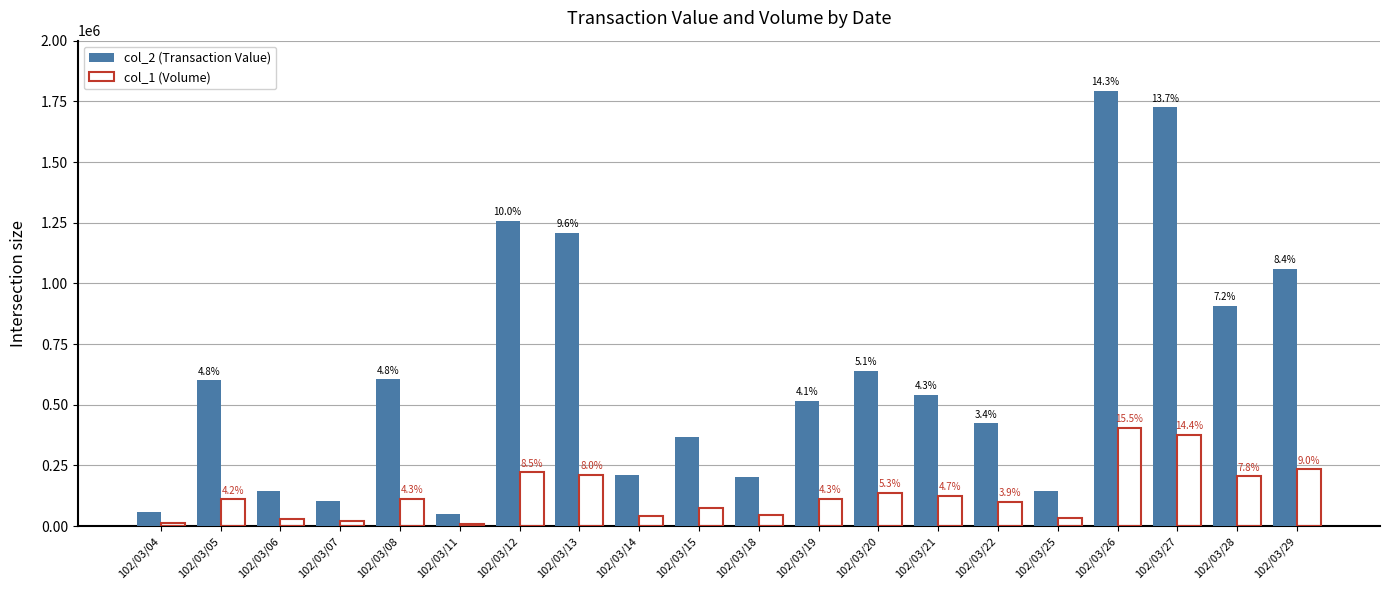

What are all the series names shown in the legend?

col_2 (Transaction Value), col_1 (Volume)